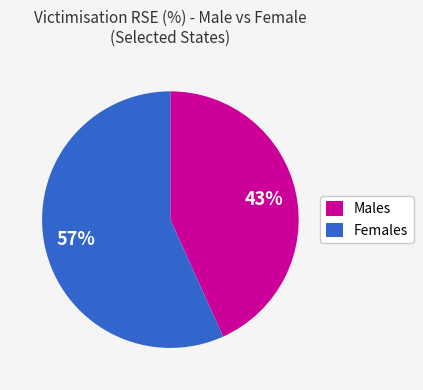

Rank the categories by value from highest to lowest.

Females, Males